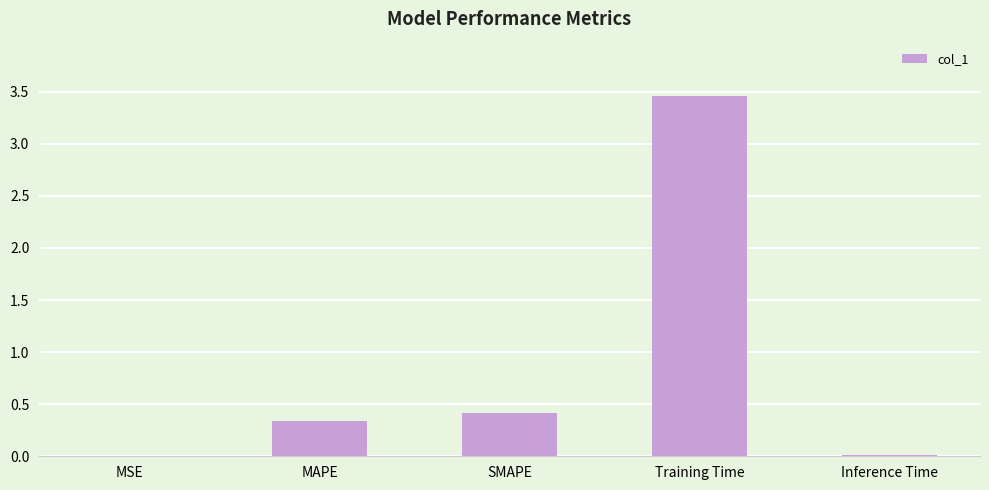

The value at SMAPE is 0.4. True or false?

True